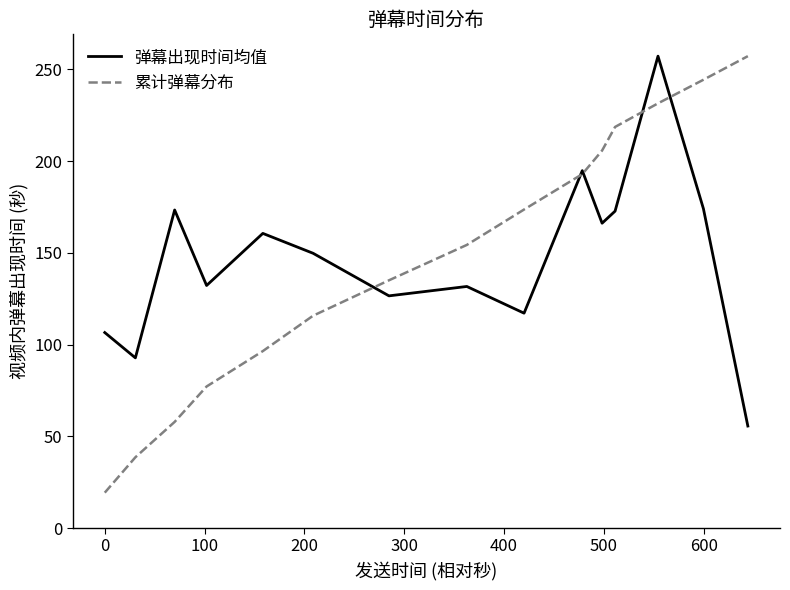

Which series ends up on top after the final intersection of 累计弹幕分布 and 弹幕出现时间均值?

累计弹幕分布